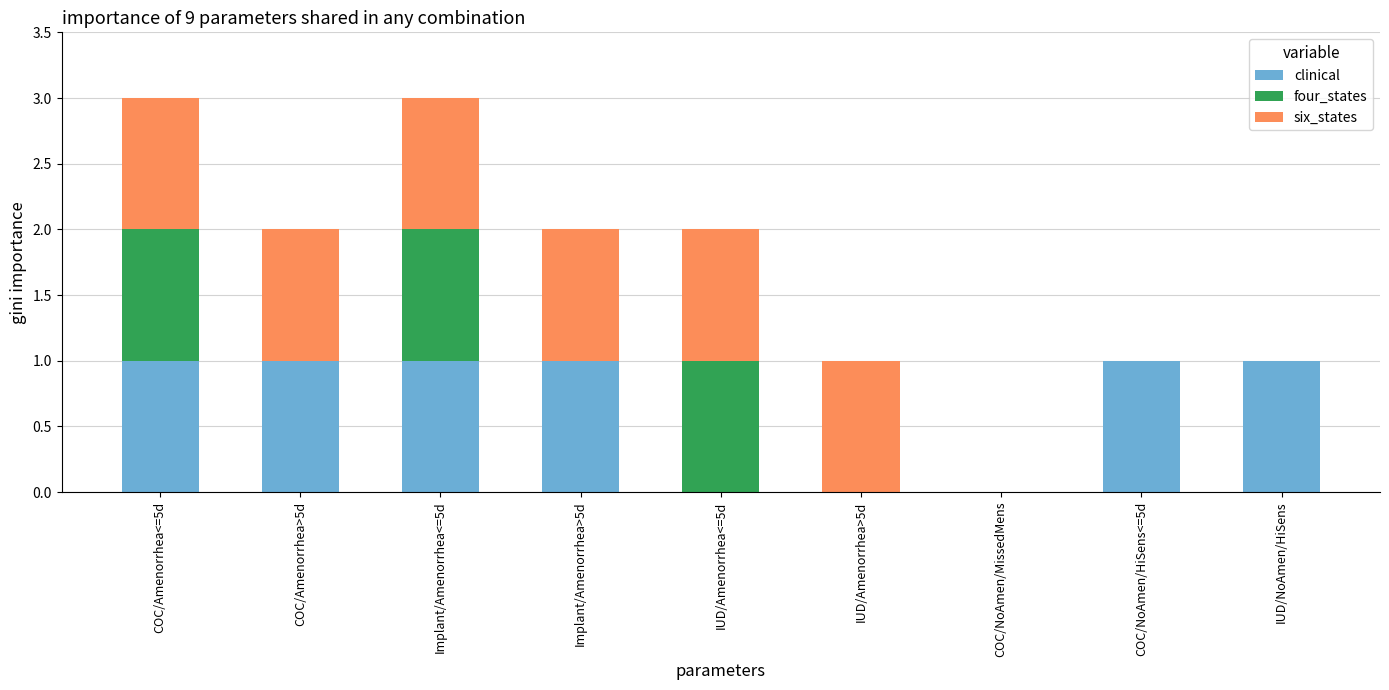

Reading right to left, transcribe the values for clinical.

IUD/NoAmen/HiSens=1	COC/NoAmen/HiSens<=5d=1	COC/NoAmen/MissedMens=0	IUD/Amenorrhea>5d=0	IUD/Amenorrhea<=5d=0	Implant/Amenorrhea>5d=1	Implant/Amenorrhea<=5d=1	COC/Amenorrhea>5d=1	COC/Amenorrhea<=5d=1